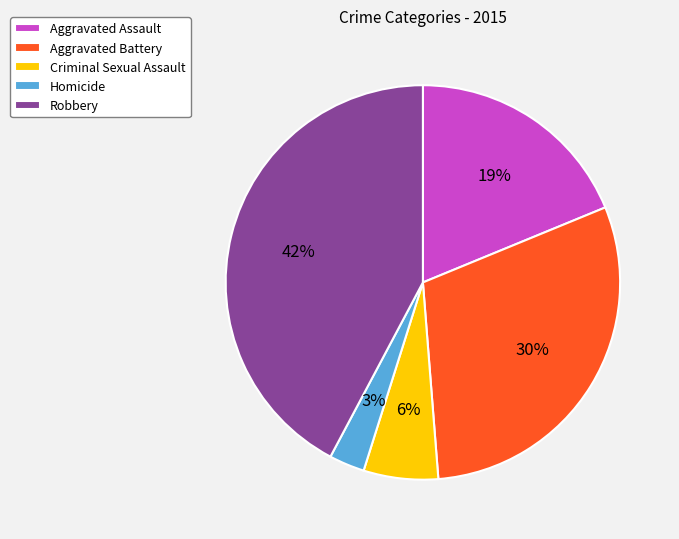

What is the smallest slice in the pie chart?

Homicide